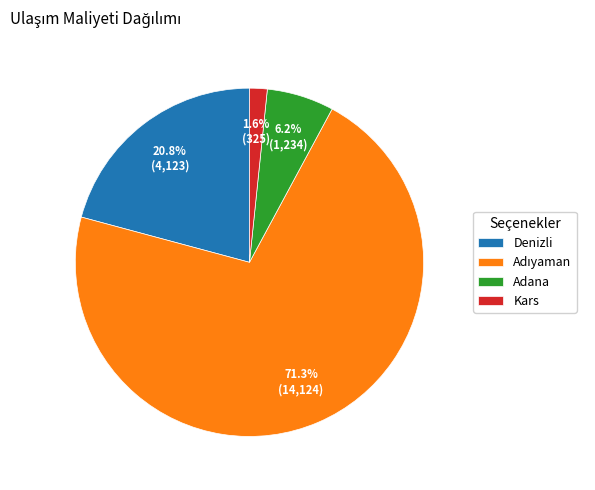

To the nearest percent, what is the difference between the largest and smallest slice percentages?

70%